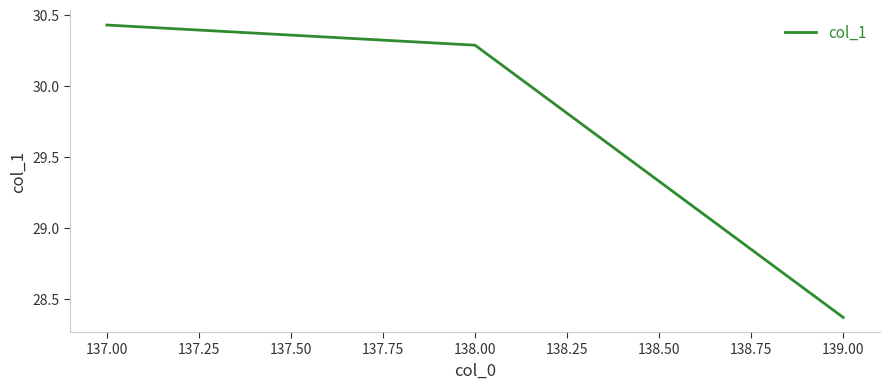

The chart shows a value of 9.4 at 137.00. True or false?

False